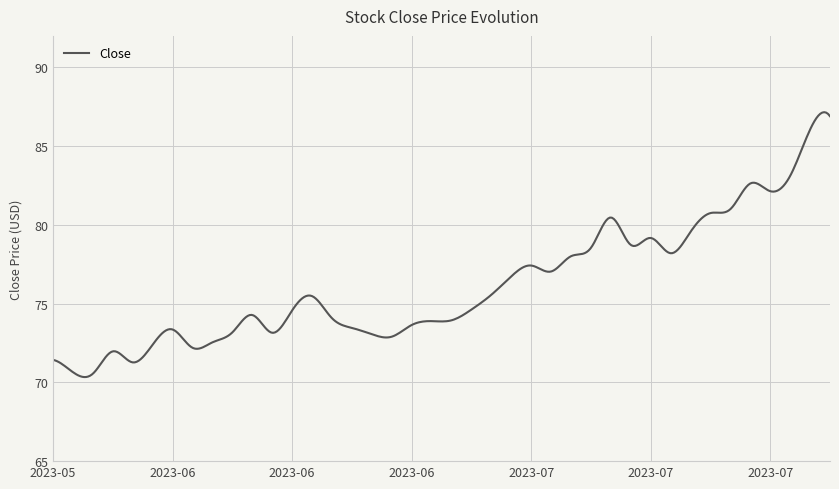

What is the greatest value displayed?

87.2